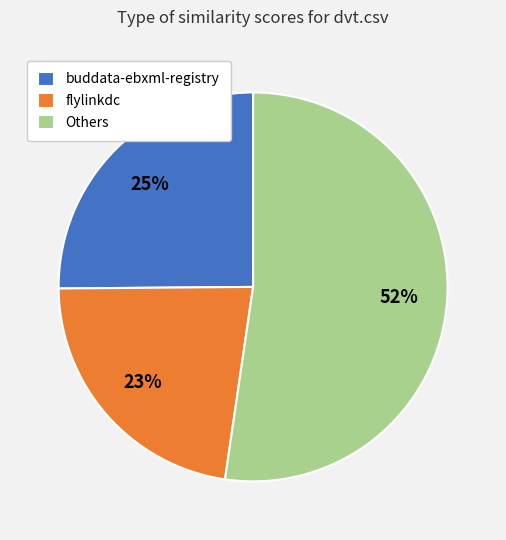

Is there any slice that represents more than half of the pie?

Yes